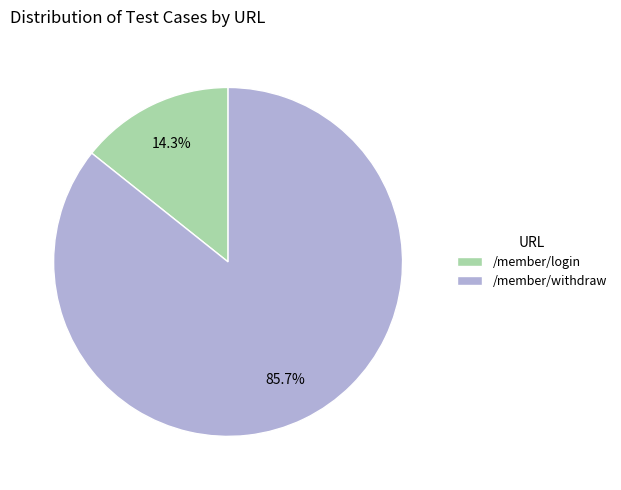

True or false: /member/login accounts for 26% of the total.

False